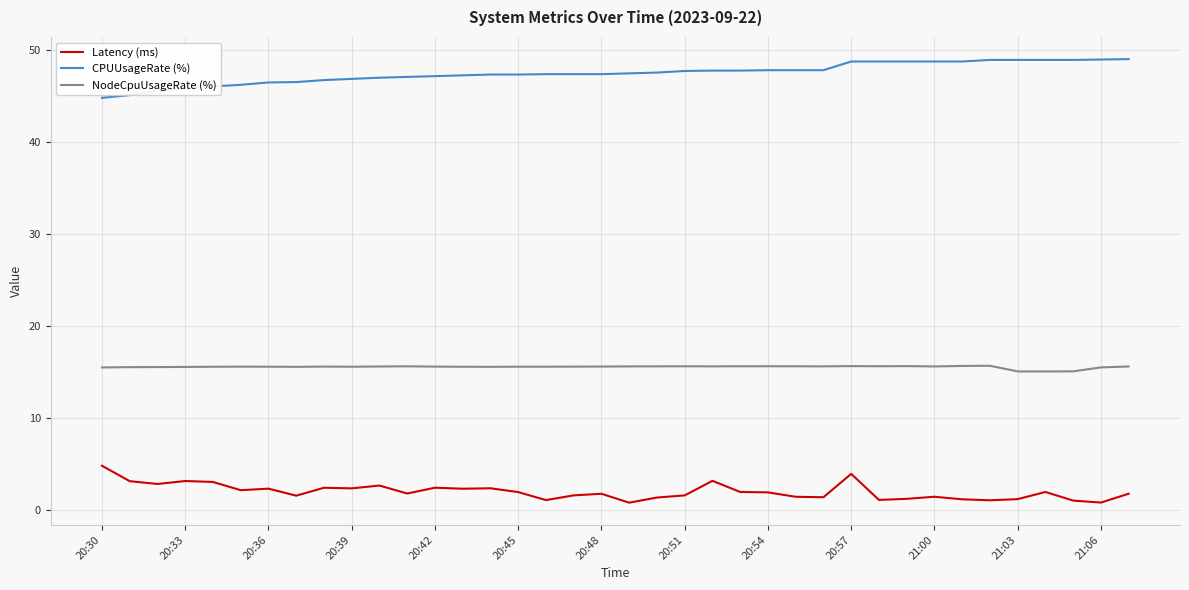

True or false: CPUUsageRate (%) and NodeCpuUsageRate (%) cross at least once.

False